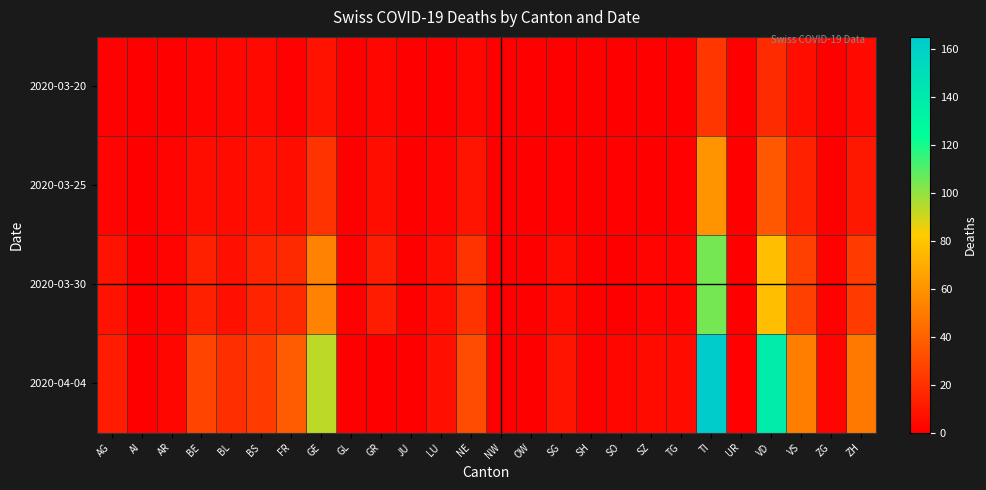

Between LU and SG, which series saw the biggest shift?

2020-04-04